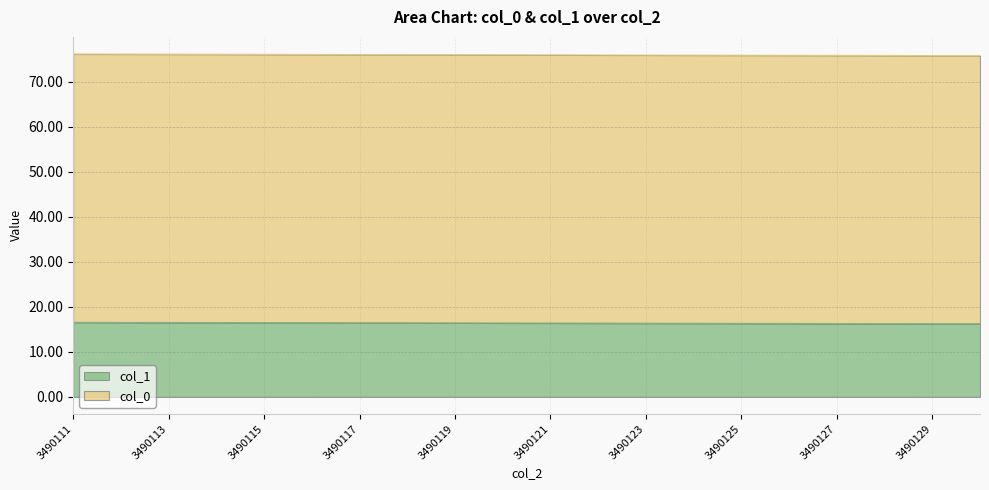

How many lines are shown in the chart?

2